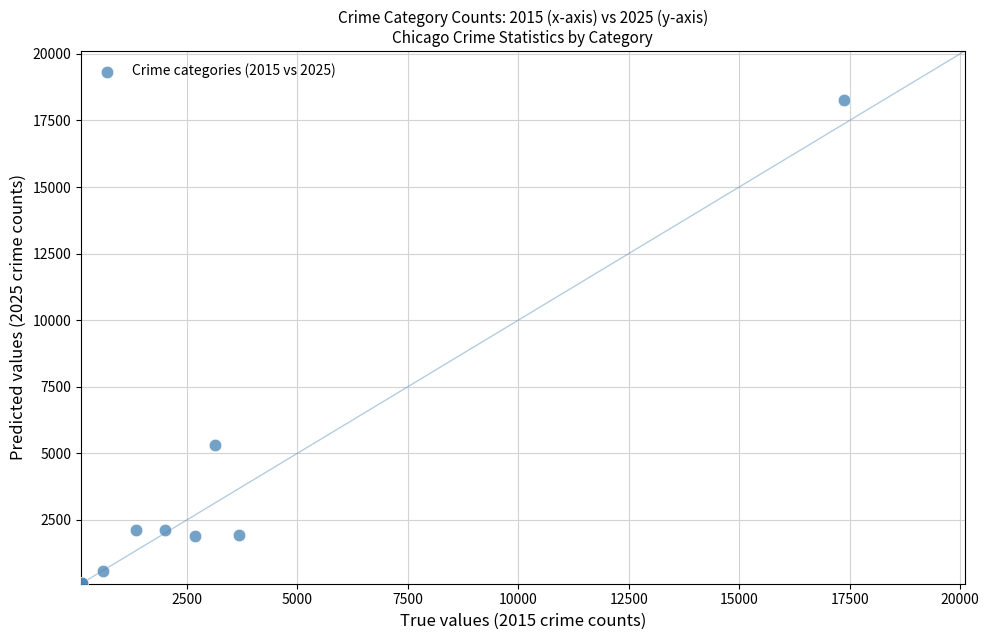

What Y value in the scatter plot is closest to 9198?

5295